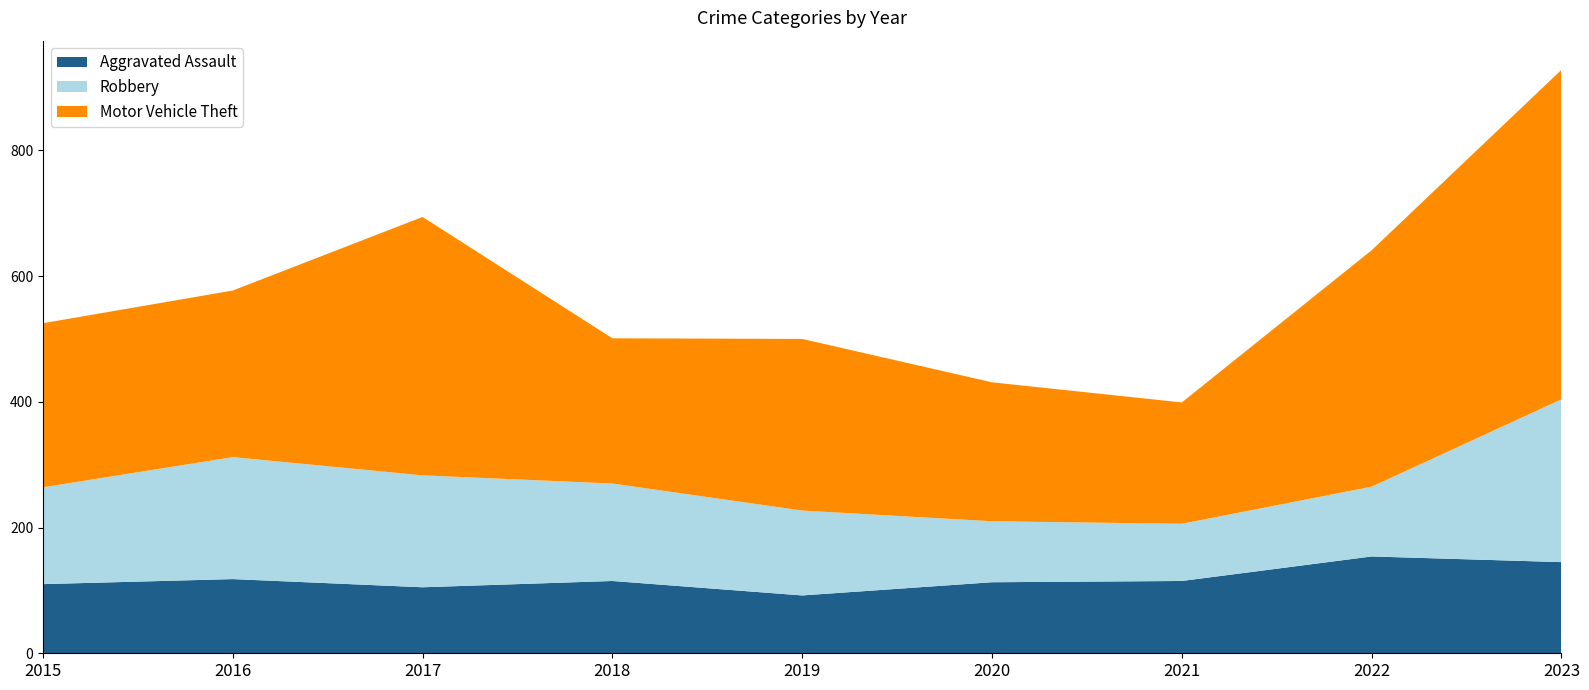

Reading right to left, extract all data points from this chart.

Aggravated Assault: 145	154	115	113	92	115	105	118	110
Robbery: 259	111	91	97	135	155	178	194	154
Motor Vehicle Theft: 524	376	193	221	273	231	411	265	261